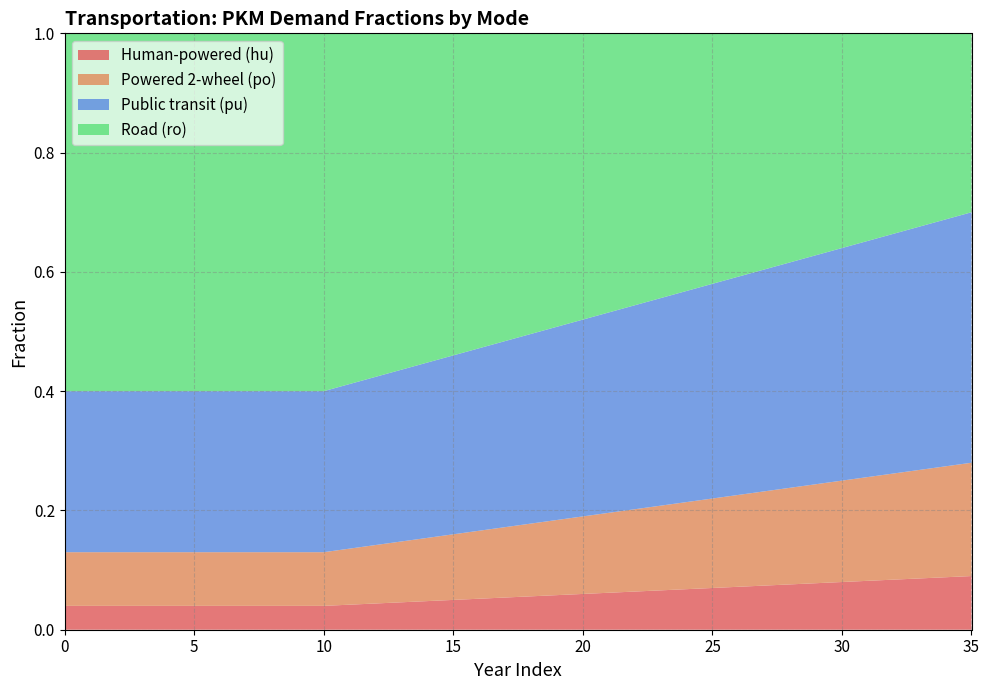

Reading right to left, transcribe all the data shown in this chart.

frac_trns_pkm_dem_private_and_public_hu: 35=0.1	34=0.1	33=0.1	32=0.1	31=0.1	30=0.1	29=0.1	28=0.1	27=0.1	26=0.1	25=0.1	24=0.1	23=0.1	22=0.1	21=0.1	20=0.1	19=0.1	18=0.1	17=0.1	16=0.1	15=0.1	14=0.0	13=0.0	12=0.0	11=0.0	10=0.0	9=0.0	8=0.0	7=0.0	6=0.0	5=0.0	4=0.0	3=0.0	2=0.0	1=0.0	0=0.0
frac_trns_pkm_dem_private_and_public_po: 35=0.2	34=0.2	33=0.2	32=0.2	31=0.2	30=0.2	29=0.2	28=0.2	27=0.2	26=0.2	25=0.1	24=0.1	23=0.1	22=0.1	21=0.1	20=0.1	19=0.1	18=0.1	17=0.1	16=0.1	15=0.1	14=0.1	13=0.1	12=0.1	11=0.1	10=0.1	9=0.1	8=0.1	7=0.1	6=0.1	5=0.1	4=0.1	3=0.1	2=0.1	1=0.1	0=0.1
frac_trns_pkm_dem_private_and_public_pu: 35=0.4	34=0.4	33=0.4	32=0.4	31=0.4	30=0.4	29=0.4	28=0.4	27=0.4	26=0.4	25=0.4	24=0.4	23=0.3	22=0.3	21=0.3	20=0.3	19=0.3	18=0.3	17=0.3	16=0.3	15=0.3	14=0.3	13=0.3	12=0.3	11=0.3	10=0.3	9=0.3	8=0.3	7=0.3	6=0.3	5=0.3	4=0.3	3=0.3	2=0.3	1=0.3	0=0.3
frac_trns_pkm_dem_private_and_public_ro: 35=0.3	34=0.3	33=0.3	32=0.3	31=0.3	30=0.4	29=0.4	28=0.4	27=0.4	26=0.4	25=0.4	24=0.4	23=0.4	22=0.5	21=0.5	20=0.5	19=0.5	18=0.5	17=0.5	16=0.5	15=0.5	14=0.6	13=0.6	12=0.6	11=0.6	10=0.6	9=0.6	8=0.6	7=0.6	6=0.6	5=0.6	4=0.6	3=0.6	2=0.6	1=0.6	0=0.6